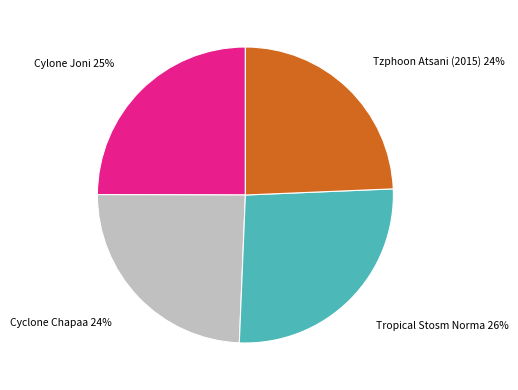

True or false: Tropical Stosm Norma accounts for 38% of the total.

False